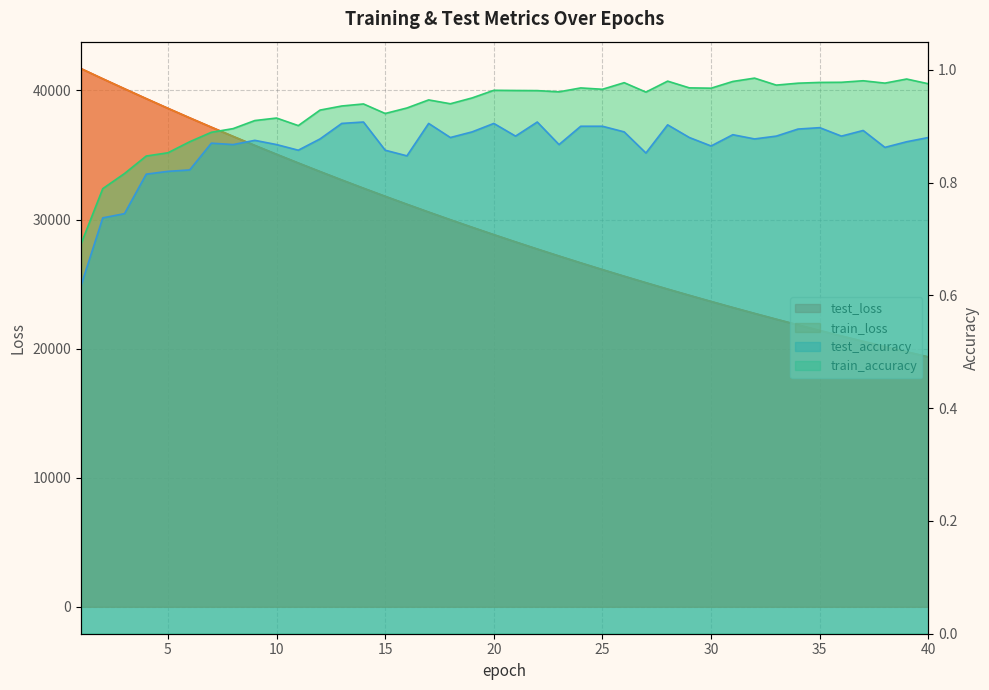

List the labels in order of train_loss value, largest first.

1, 2, 3, 4, 5, 6, 7, 8, 9, 10, 11, 12, 13, 14, 15, 16, 17, 18, 19, 20, 21, 22, 23, 24, 25, 26, 27, 28, 29, 30, 31, 32, 33, 34, 35, 36, 37, 38, 39, 40